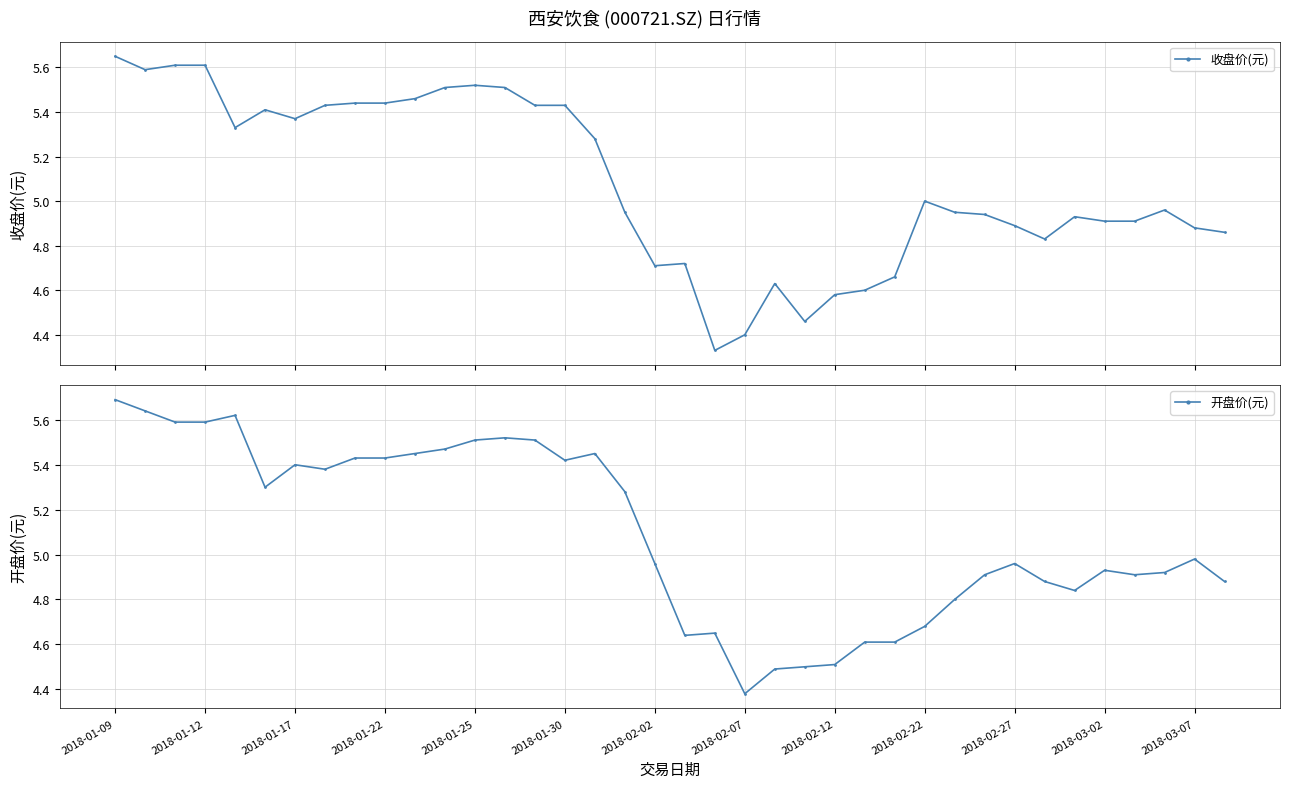

What is the lowest value of the 开盘价(元) series?

4.4